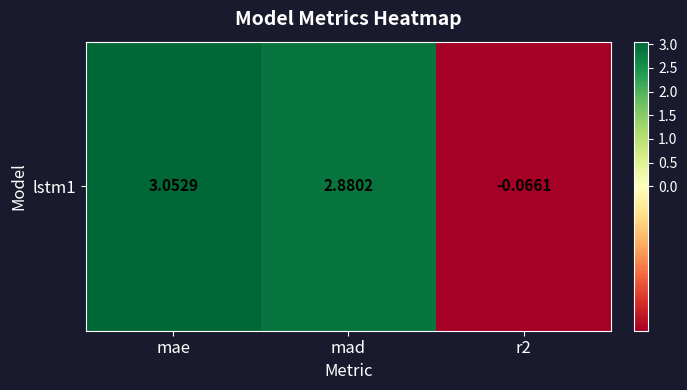

What is the sum of all values?

5.9